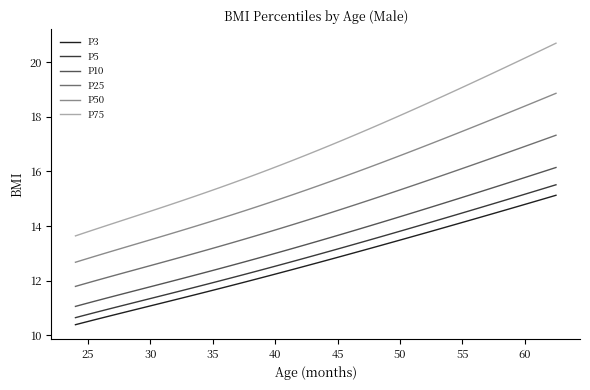

At how many categories does at least one series exceed 16?

24